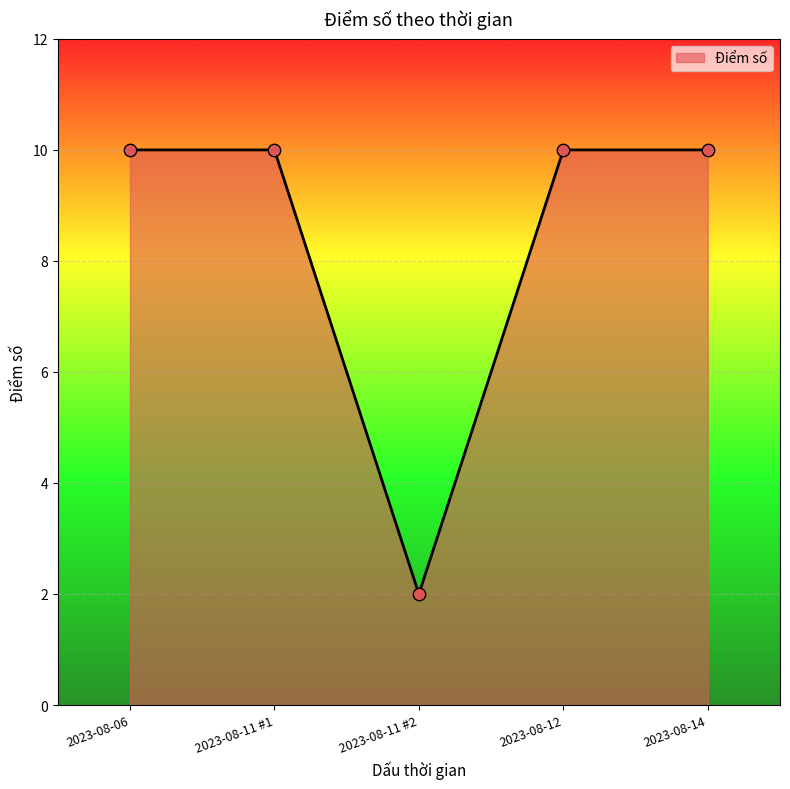

What is the ratio of the value at 2023-08-06 to the value at 2023-08-12?

1.0